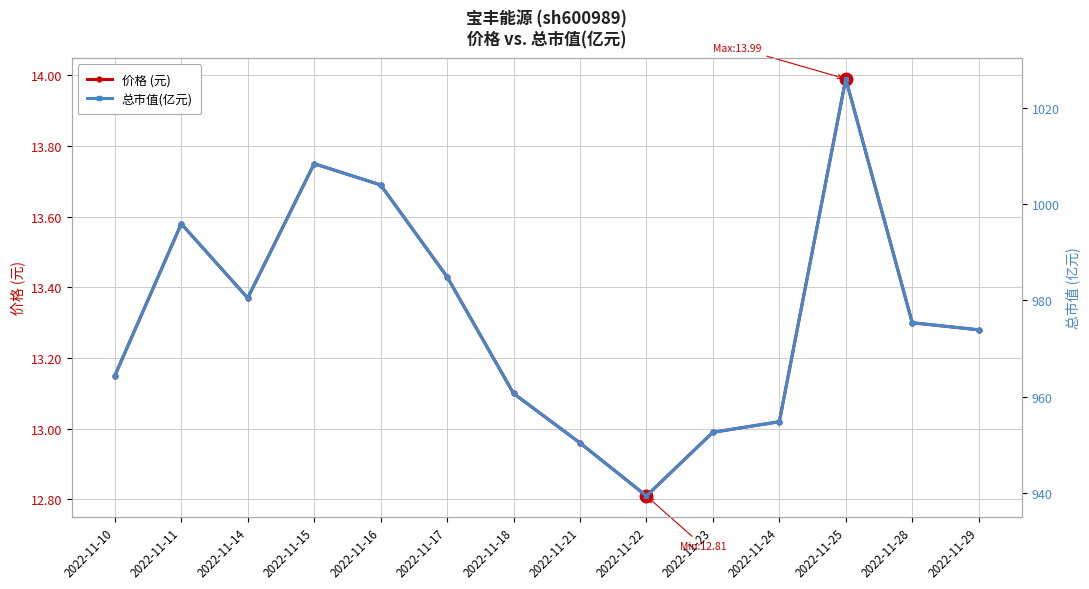

What is the smallest value displayed?

12.8